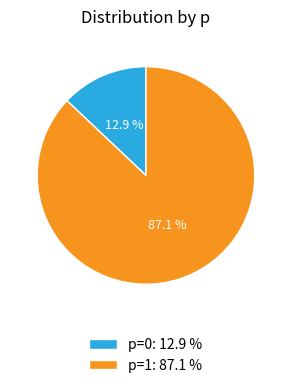

Rank the categories by value from highest to lowest.

p=1: 87.1 %, p=0: 12.9 %